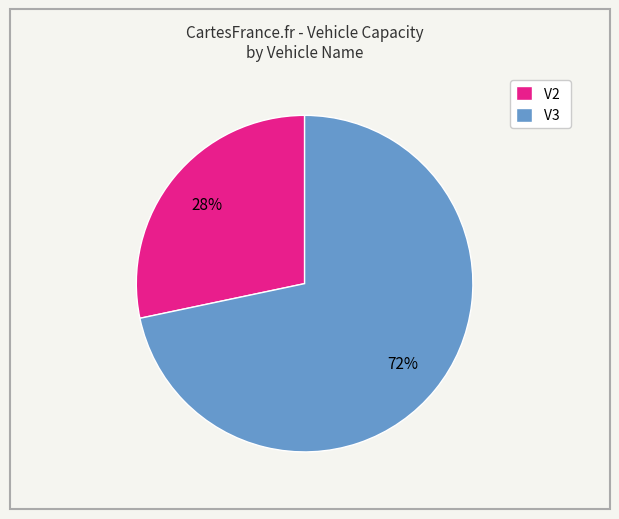

To the nearest percent, what percentage of the pie is V2?

28%